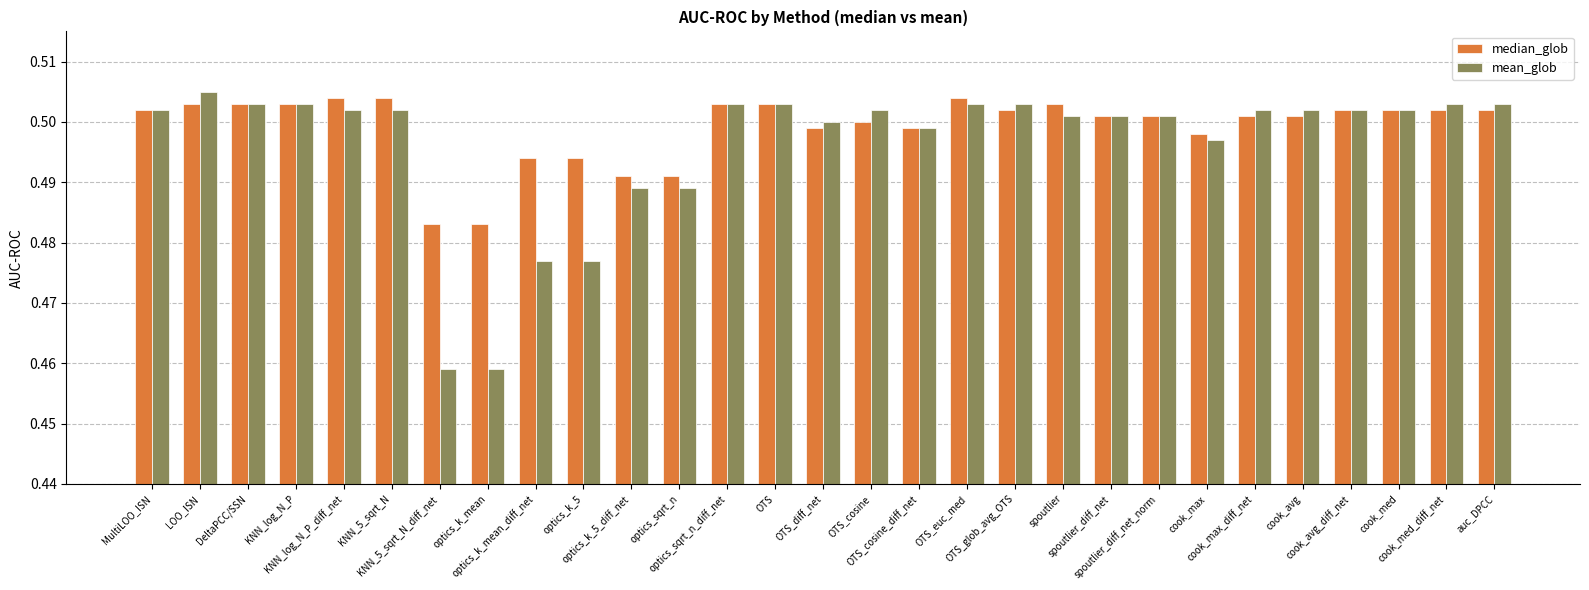

Count the median_glob values in the range 0 to 1.

29